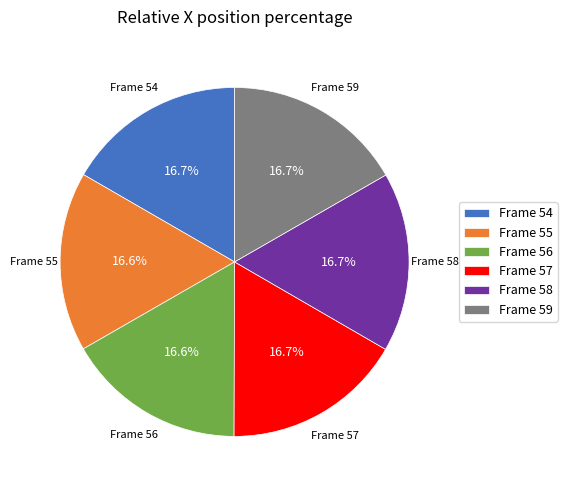

Combined, what portion of the pie is Frame 55 and Frame 59?

33.3%